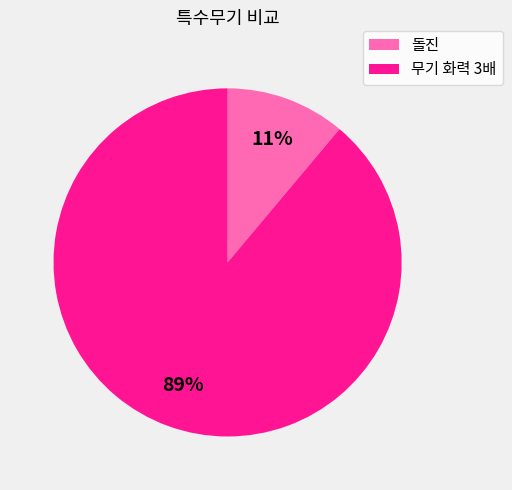

To the nearest percent, what portion does 무기 화력 3배 represent?

89%